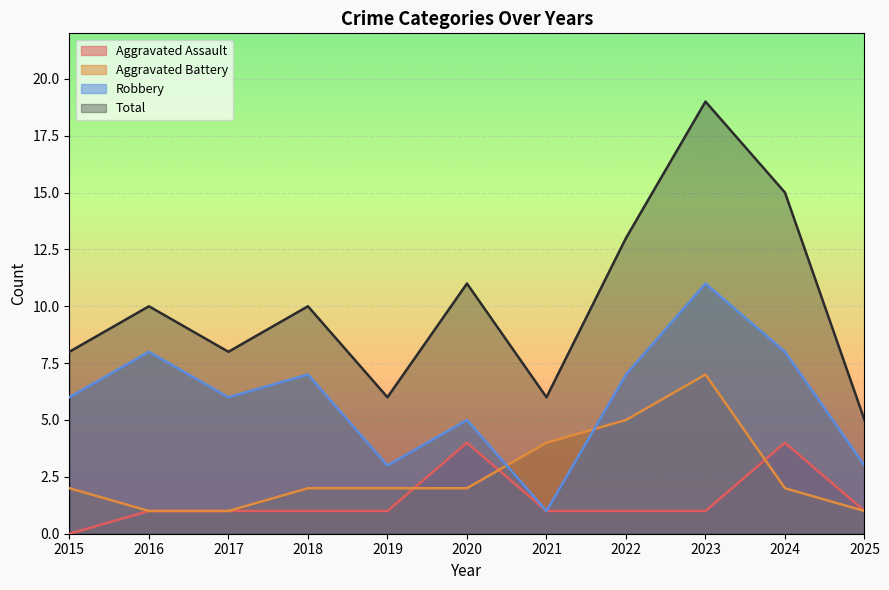

What is the sum of all Aggravated Battery values?

29